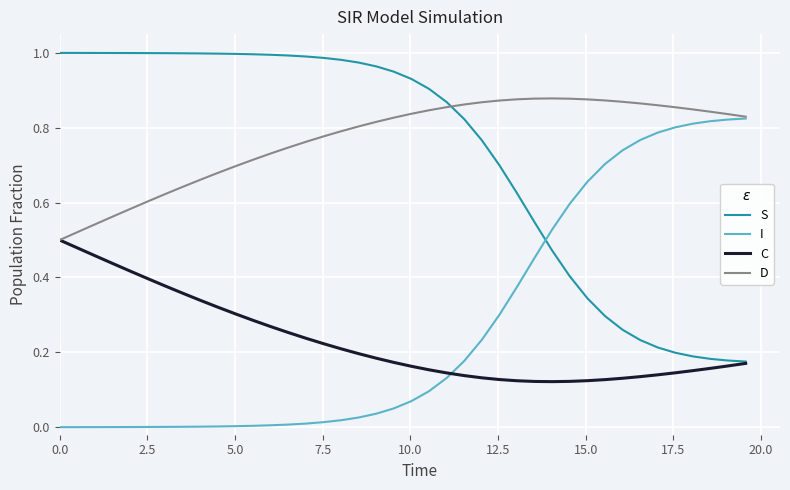

True or false: C and I intersect in this chart.

True